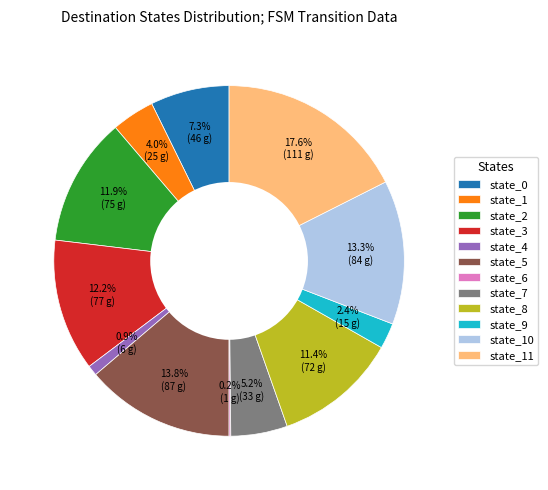

Is the sum of state_11 and state_10 greater than half?

No